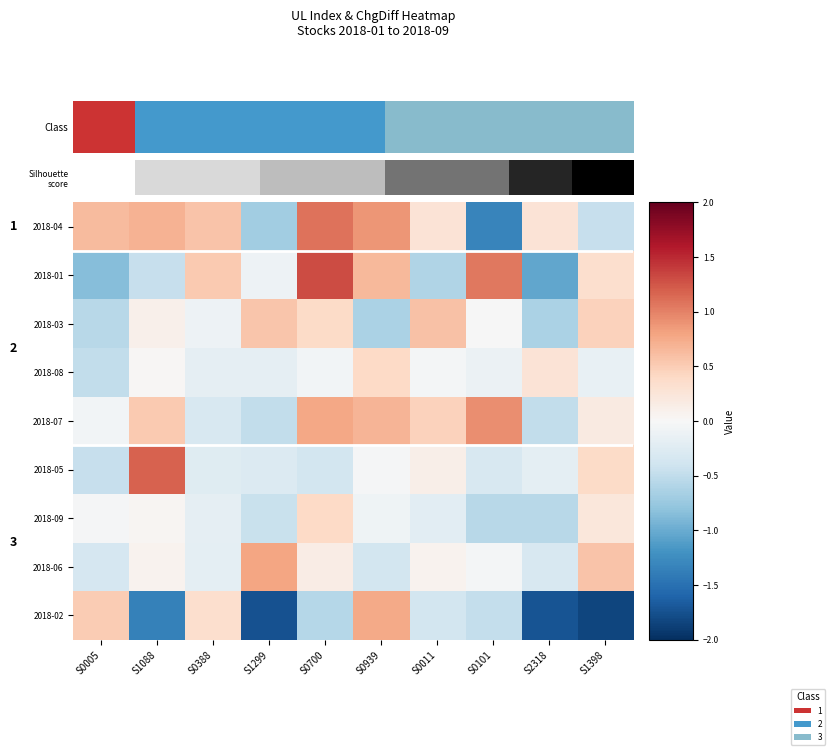

At S1088, list the series in order from smallest to largest.

2018-02, 2018-01, 2018-08, 2018-09, 2018-06, 2018-03, 2018-07, 2018-04, 2018-05